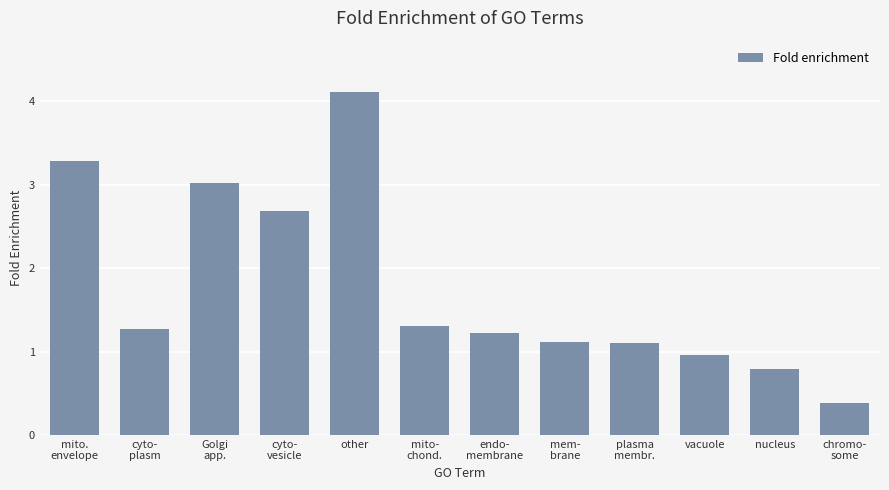

What is the change in value from cyto-
vesicle to mito-
chond.?

-1.4